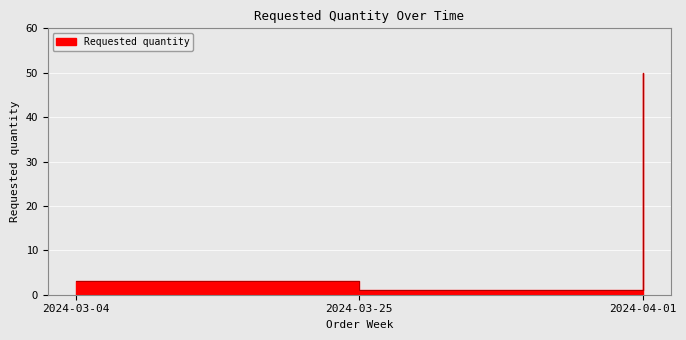

What is the label of the 2nd point from the left?

2024-03-25